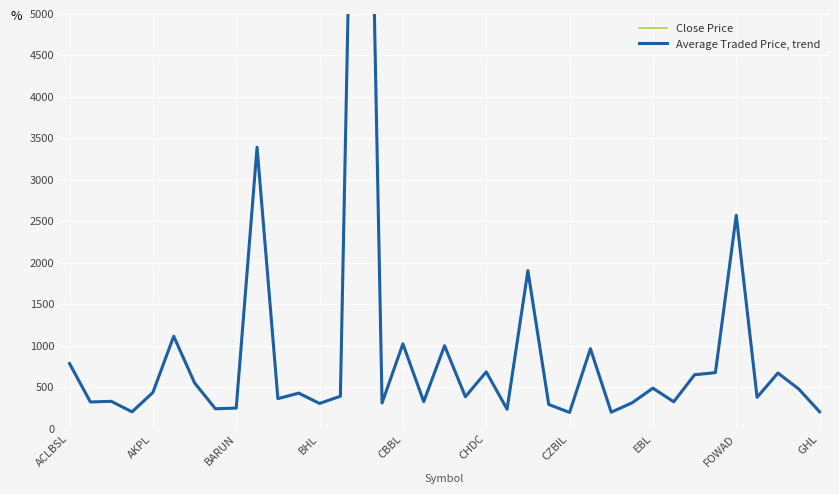

What position from the left is 30?

31